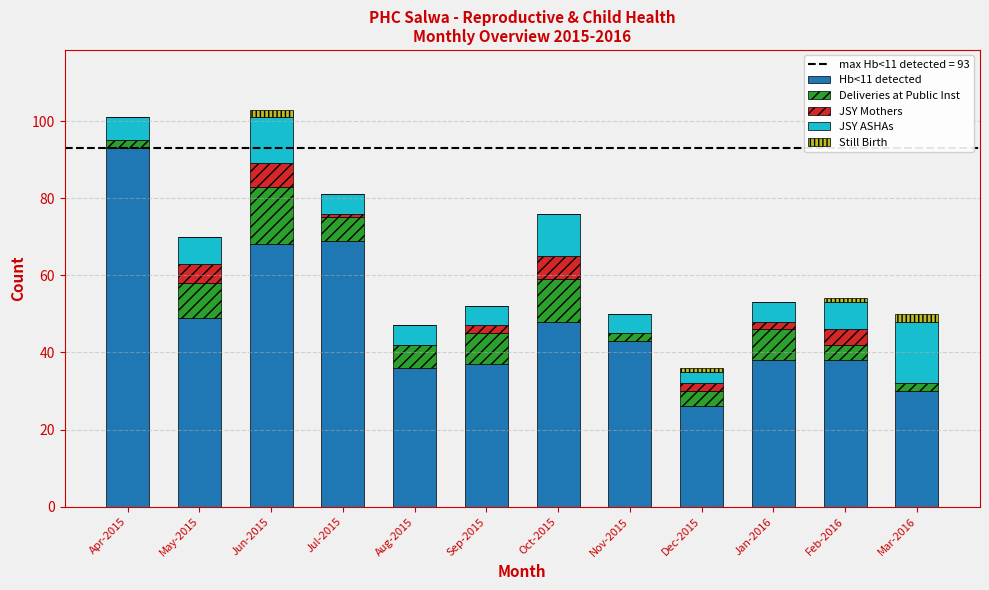

Which series has the largest range (max minus min)?

Hb<11 detected